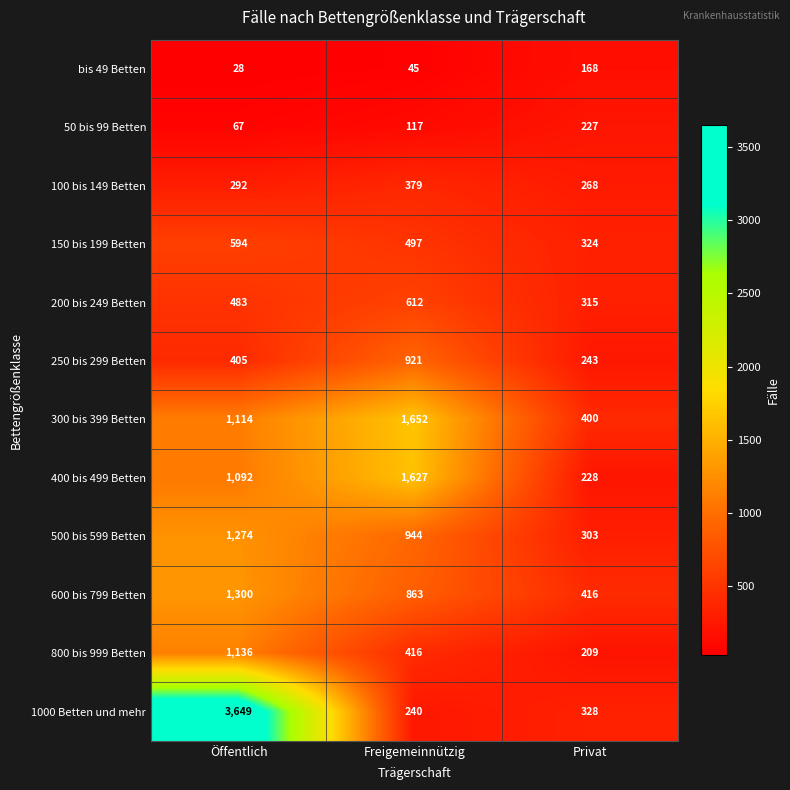

At which category is the sum across all series the highest?

Öffentlich